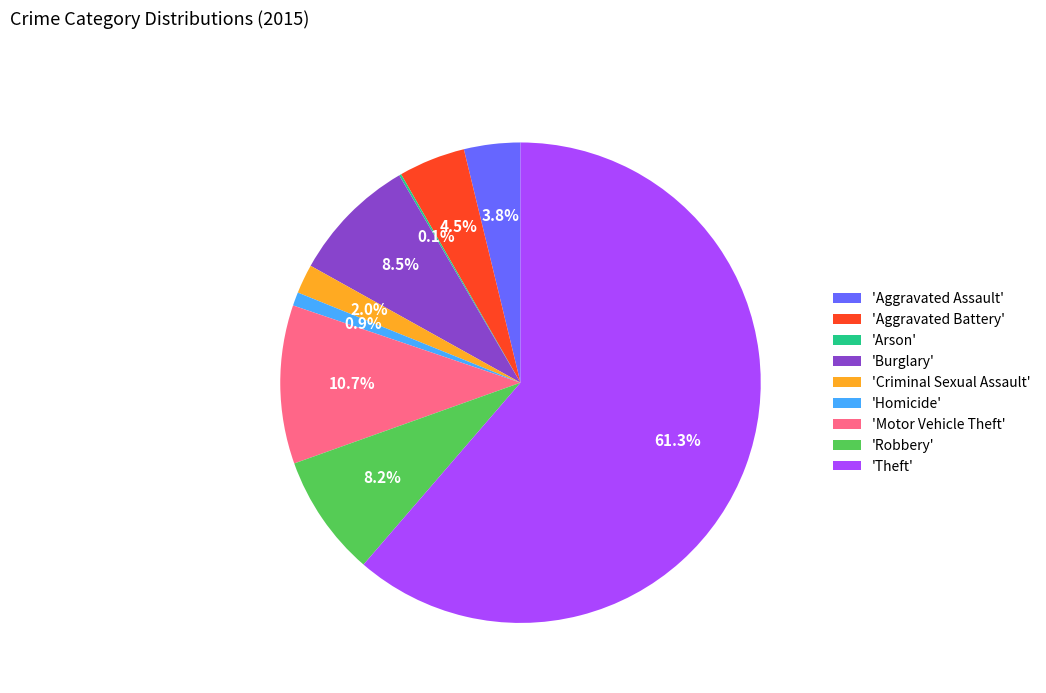

Between 'Aggravated Battery' and 'Theft', which is larger?

'Theft'